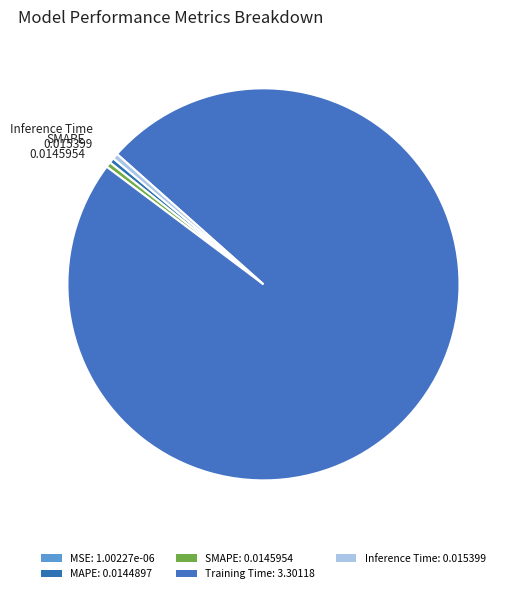

To the nearest percent, what portion does Training Time represent?

99%